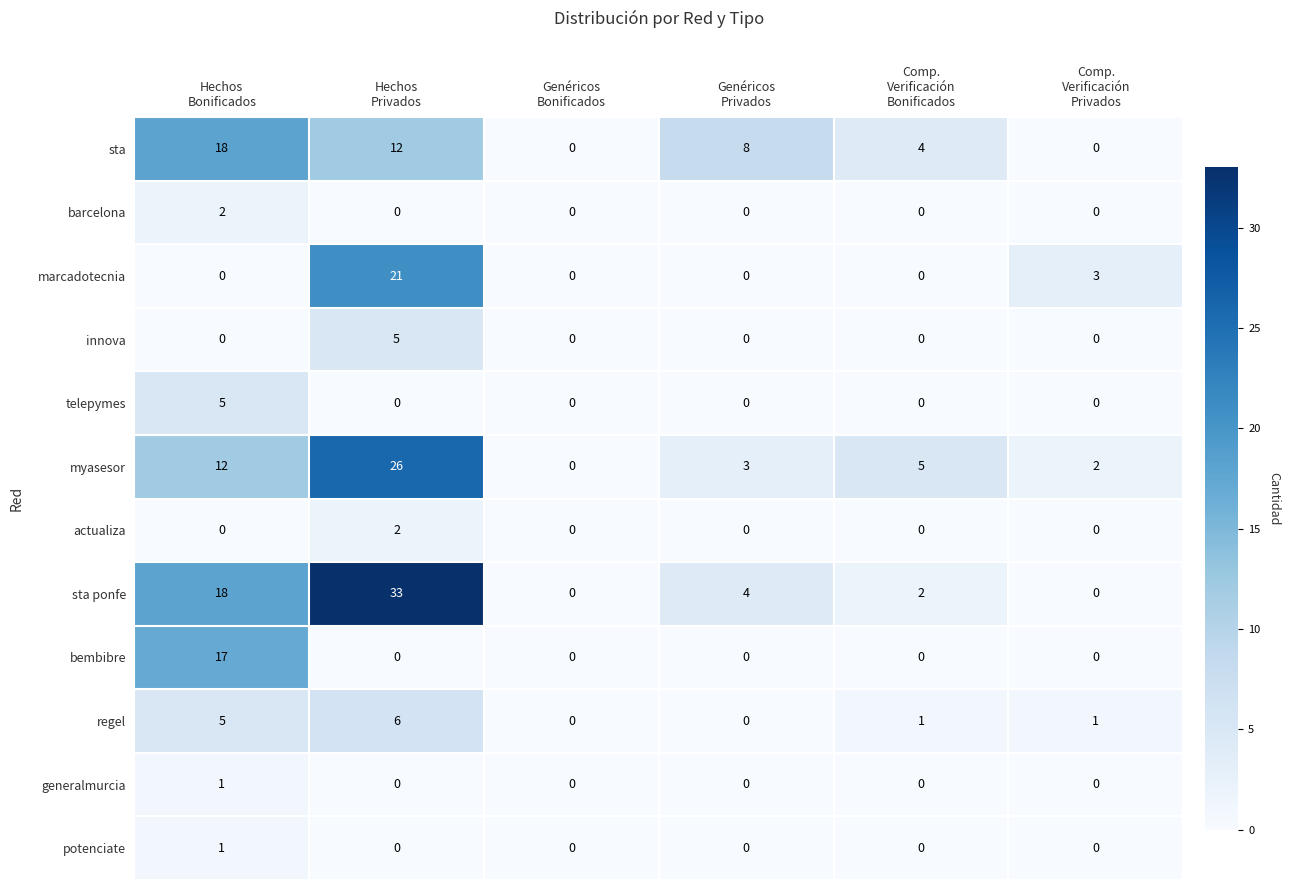

What is the maximum value shown in the chart?

33